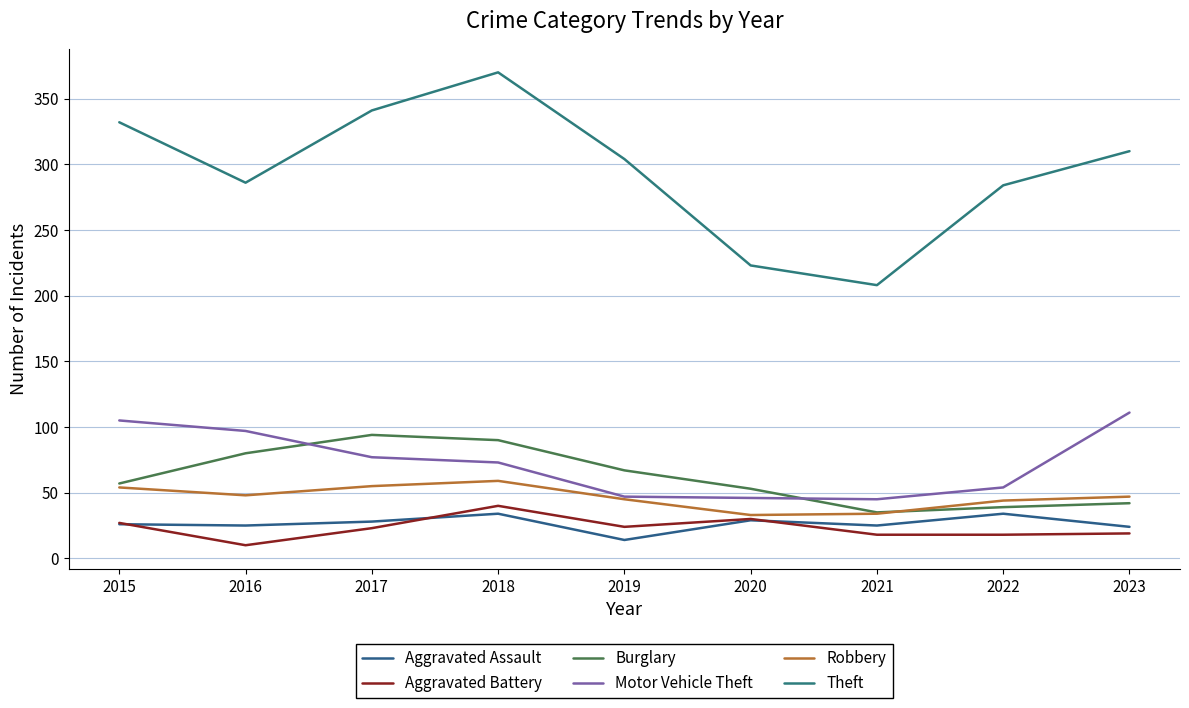

What are all the series names shown in the legend?

Aggravated Assault, Aggravated Battery, Burglary, Motor Vehicle Theft, Robbery, Theft